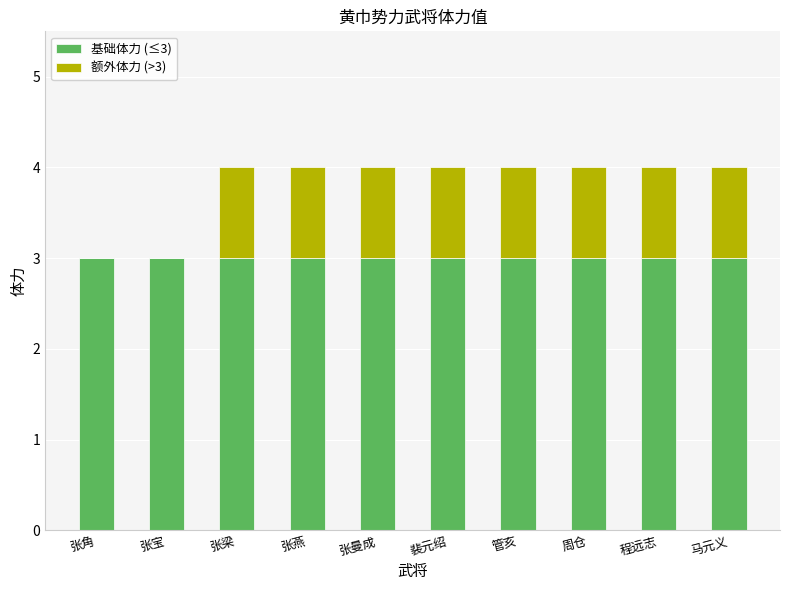

What is the total value across all series at 马元义?

4